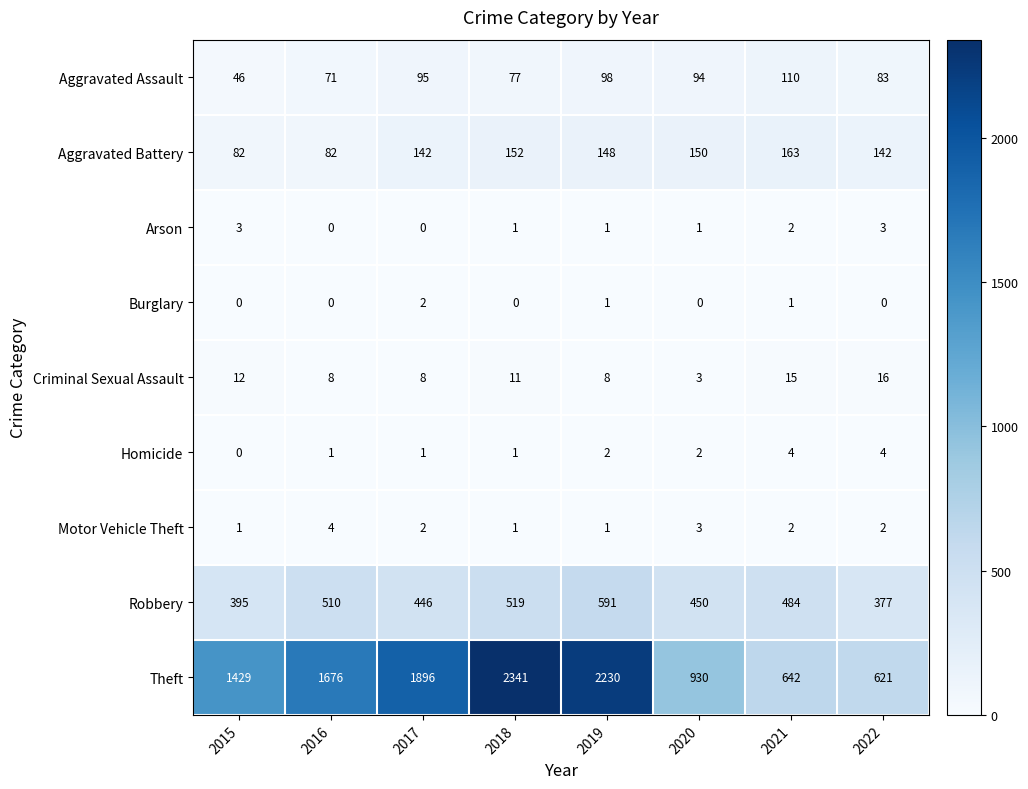

Which series has the largest range (max minus min)?

Theft